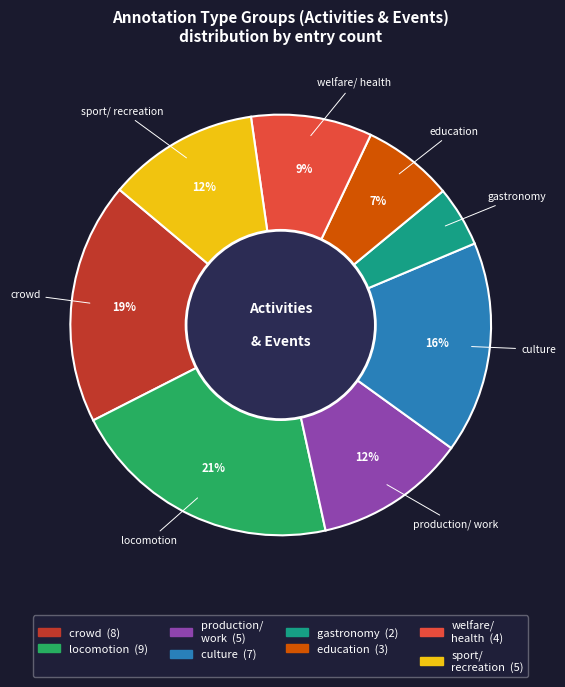

To the nearest percent, what is the difference between the largest and smallest slice percentages?

16%